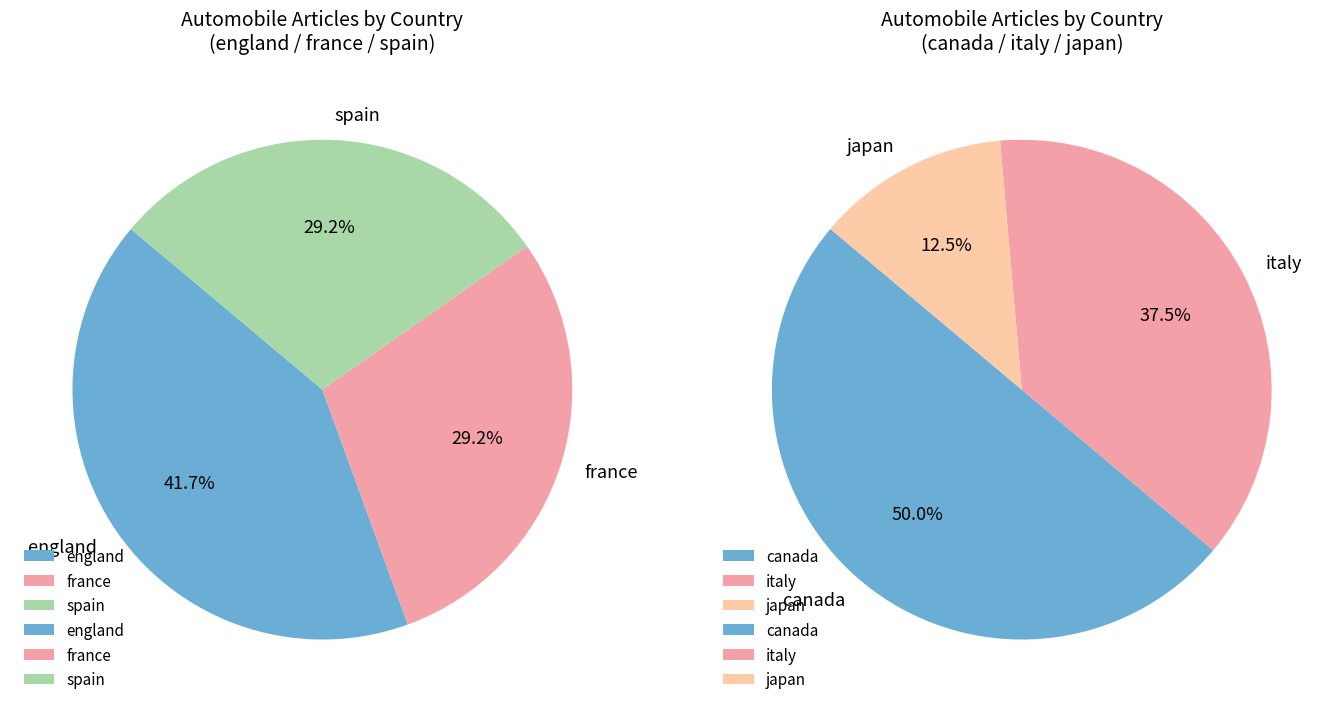

Which category has the biggest portion of the pie?

england